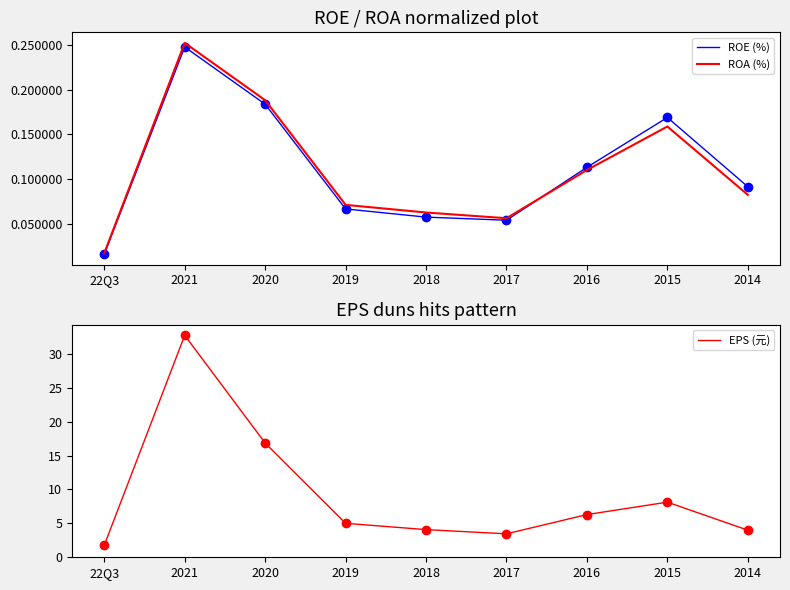

At which category does ROE (%) reach its first local valley?

2017